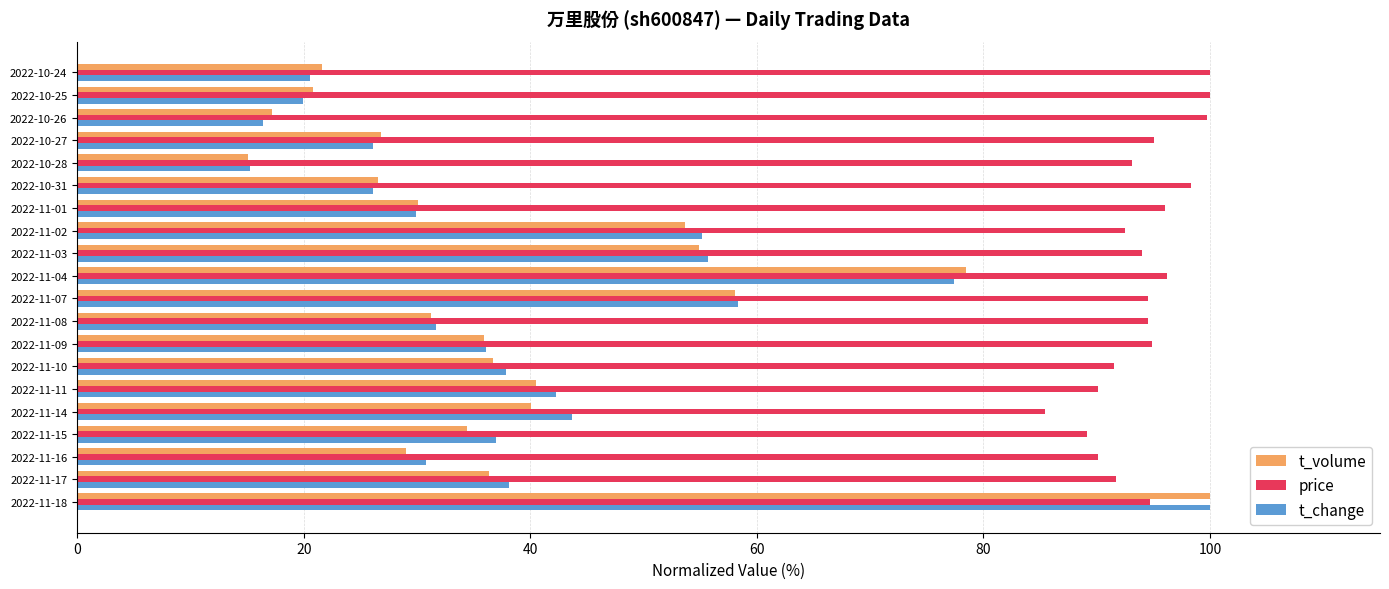

The t_volume series shows 14.4 at 2022-11-16. True or false?

False